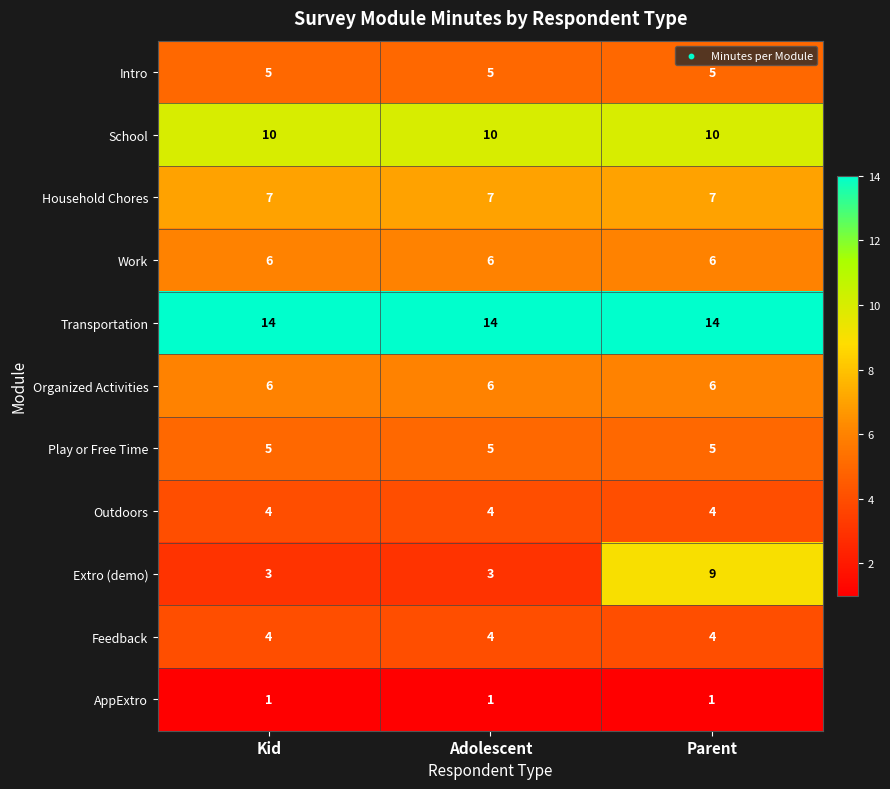

What is the maximum value for Extro (demo)?

9